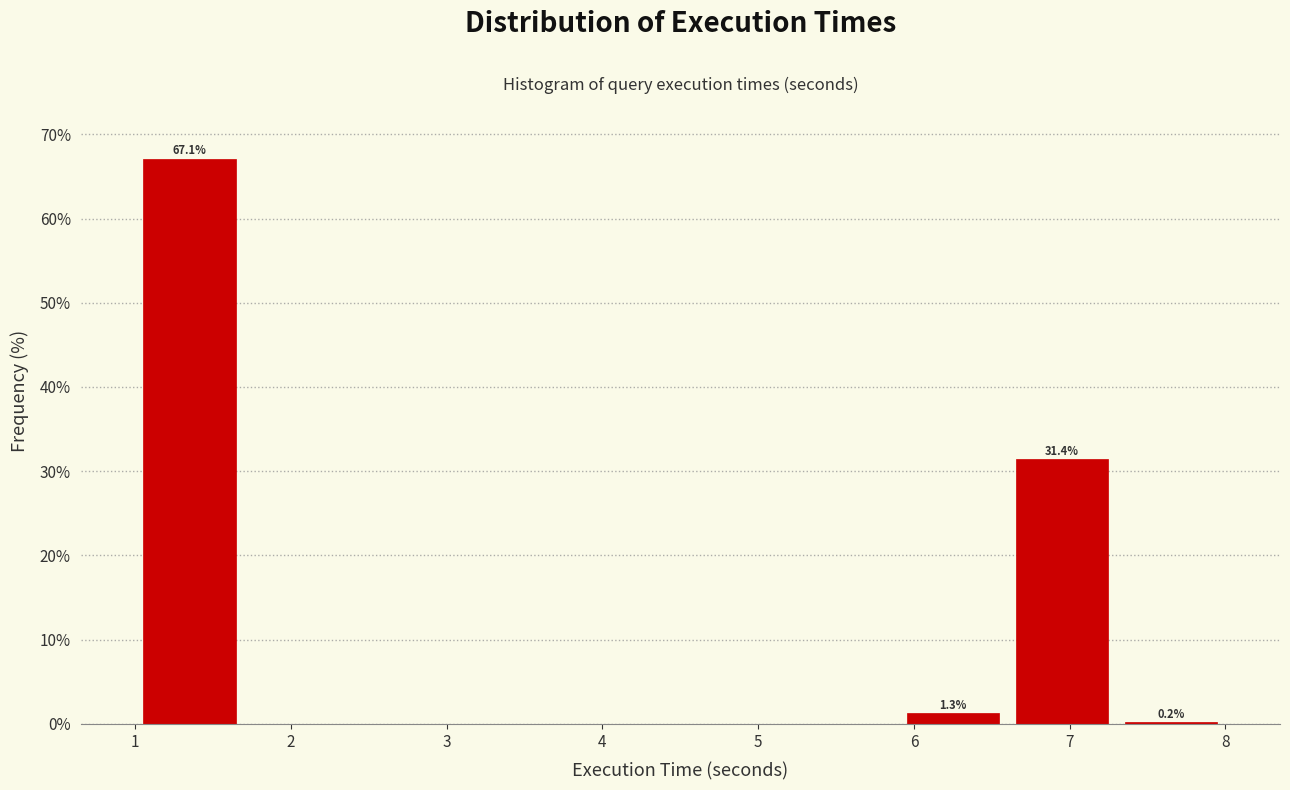

Which range on the x-axis has the tallest bar?

1.0 to 1.7